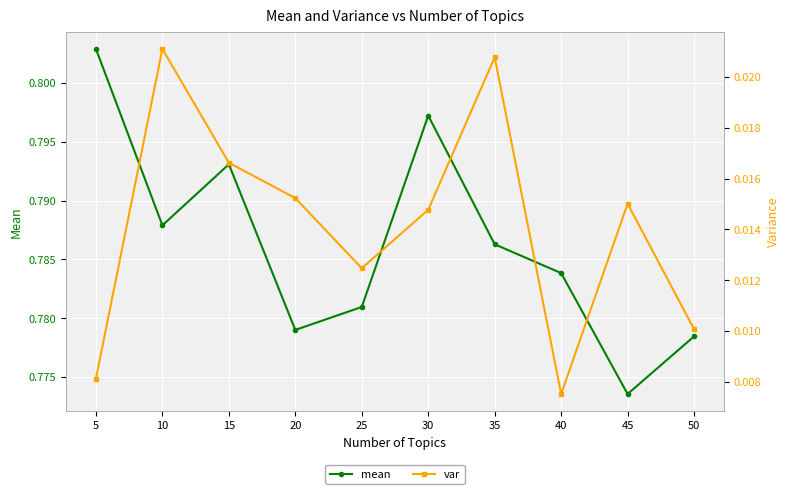

At which label is mean closest to 0?

45